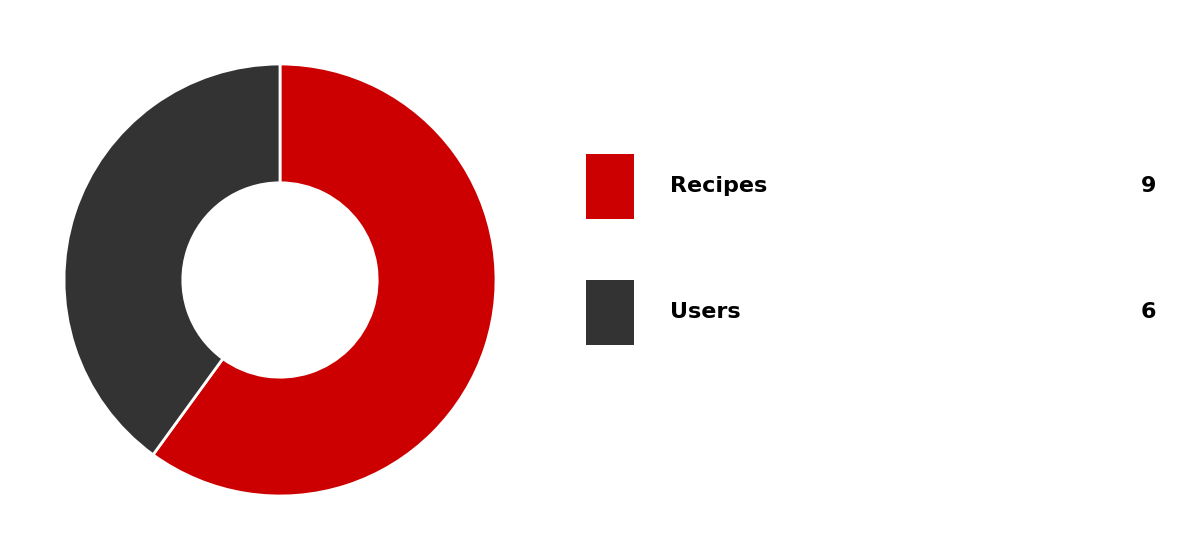

Is there any slice that represents more than half of the pie?

Yes